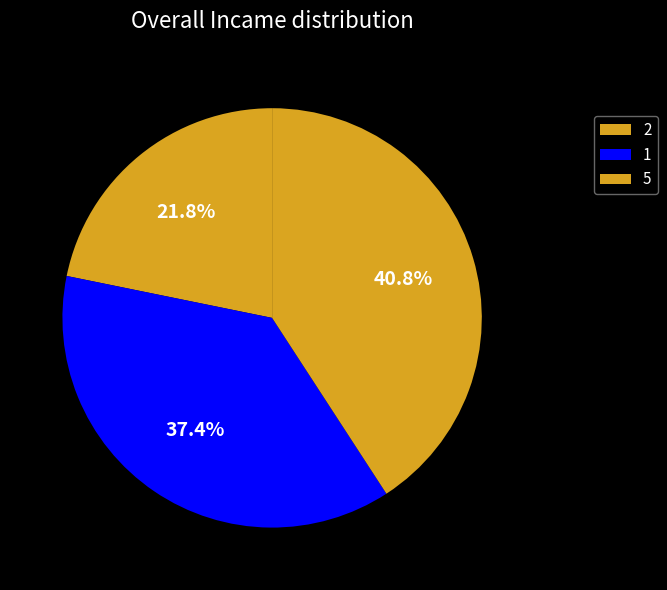

How many segments does this pie chart have?

3